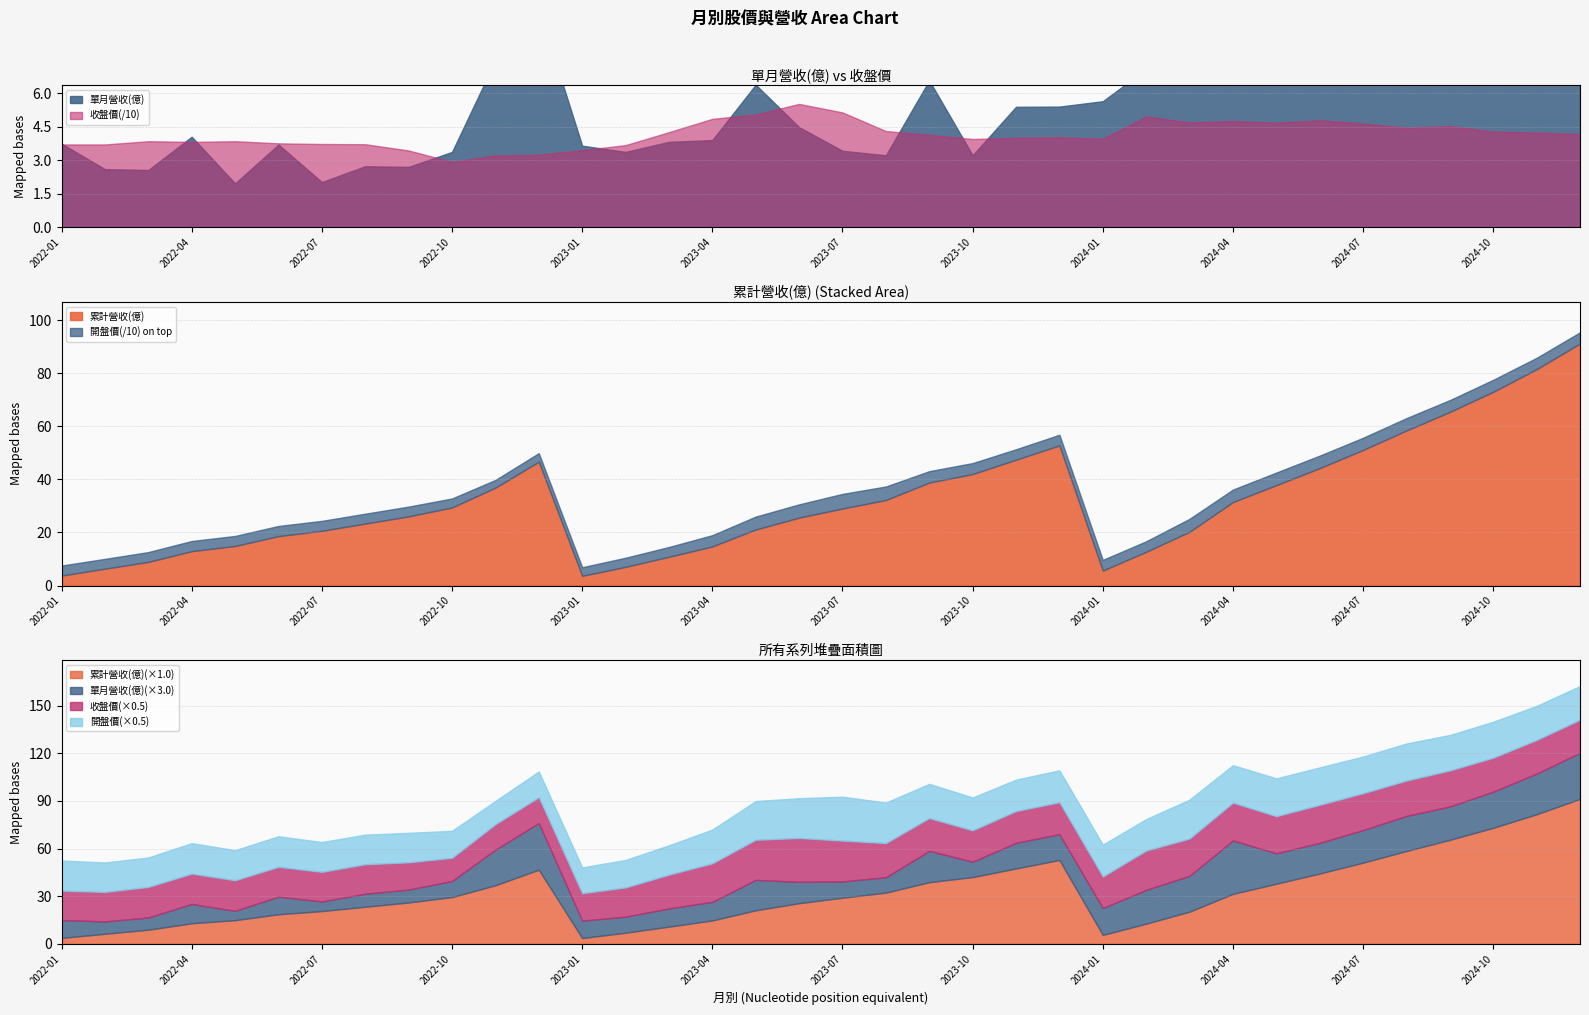

True or false: 開盤價 and 累計營收(億) intersect in this chart.

True